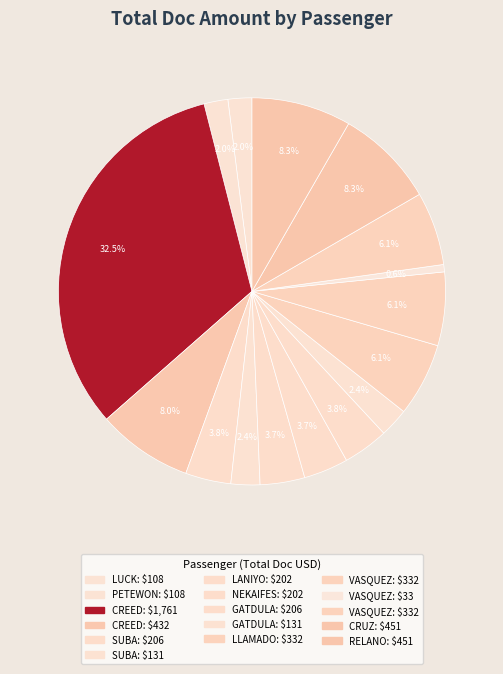

How many slices are in this pie chart?

16